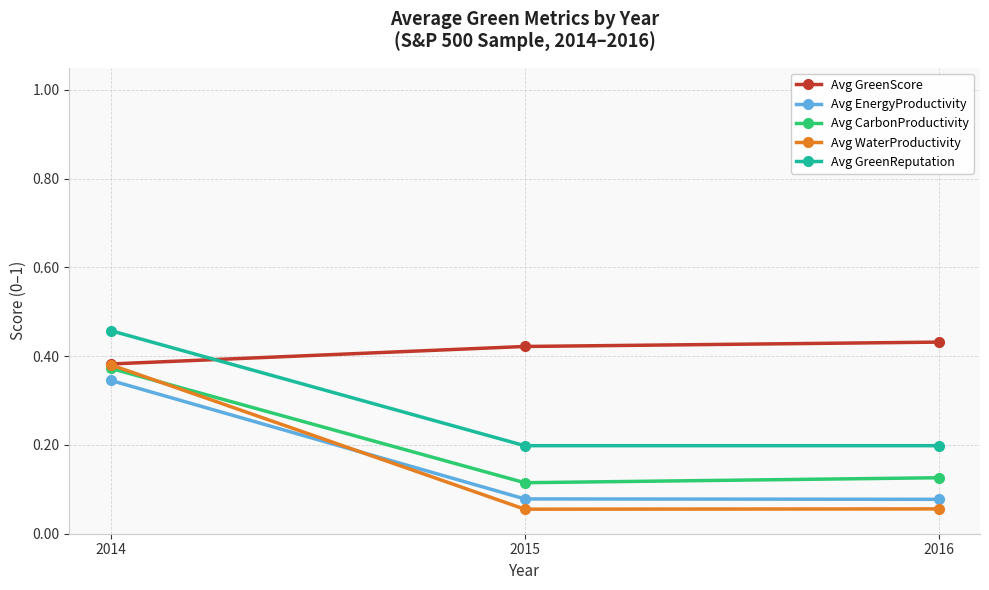

Count the Avg GreenReputation values in the range 0 to 1.

3